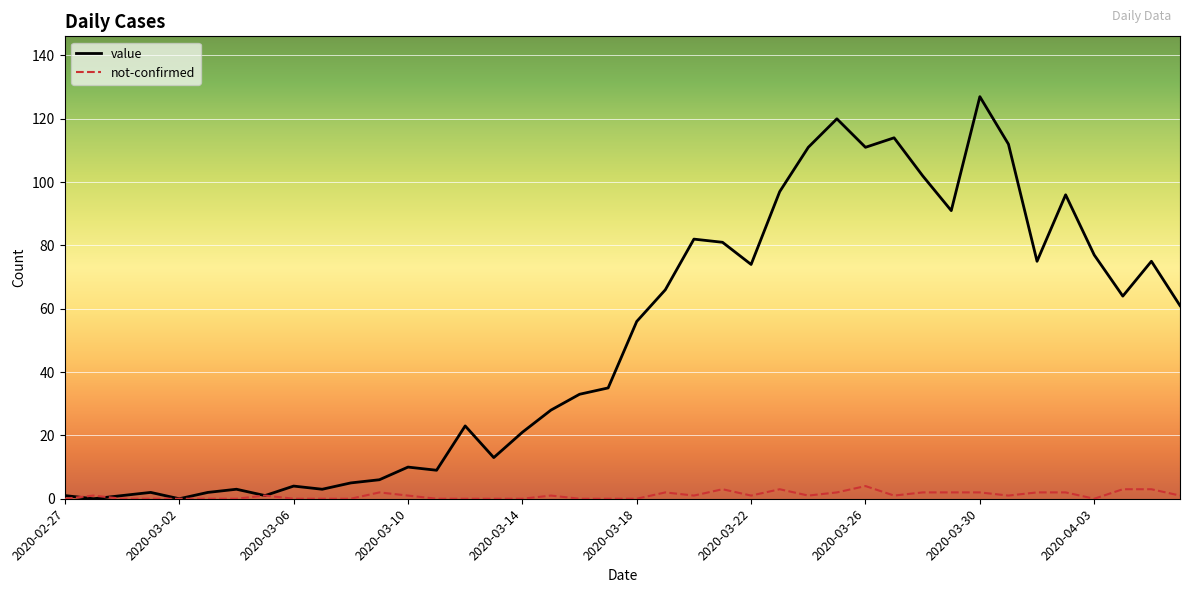

Rank the series by their average value, from lowest to highest.

not-confirmed, value